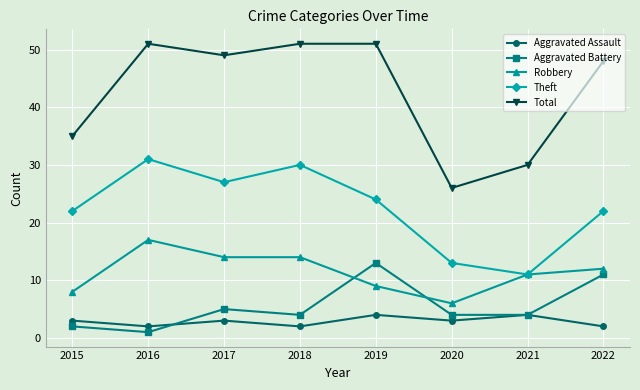

True or false: Aggravated Assault and Robbery intersect in this chart.

False